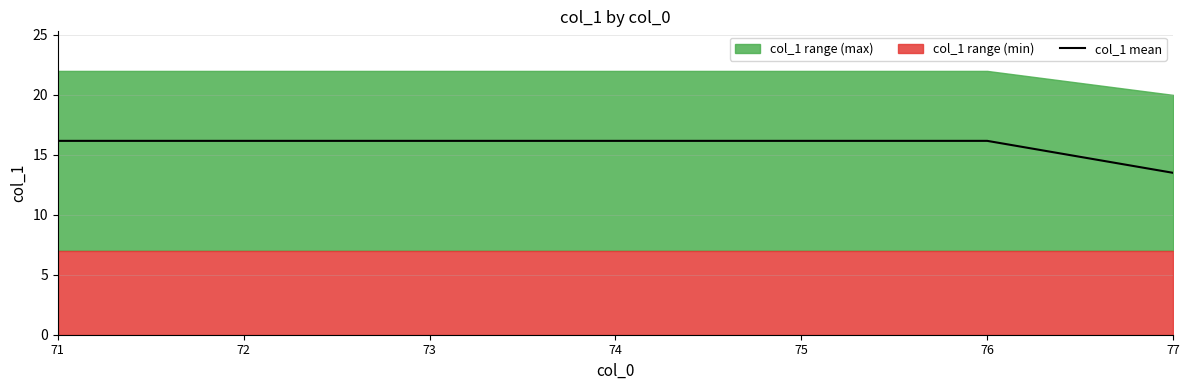

Which has a higher value, 74 or 73?

74